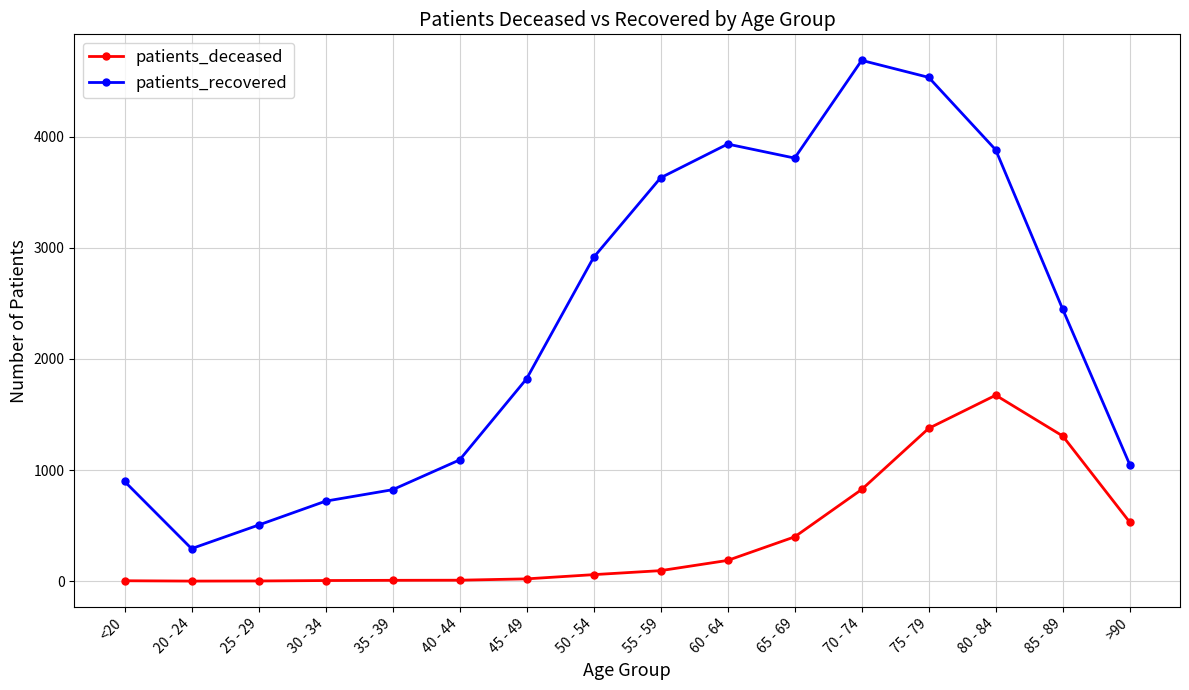

How many data points does each series have?

16